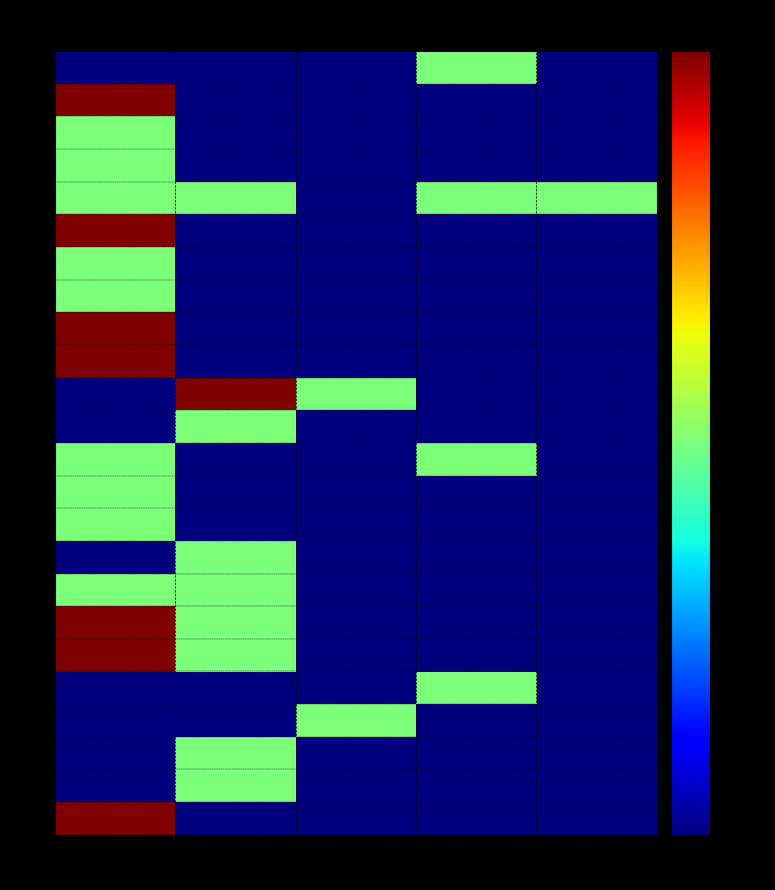

The value of 5 at 2 is 0. True or false?

True